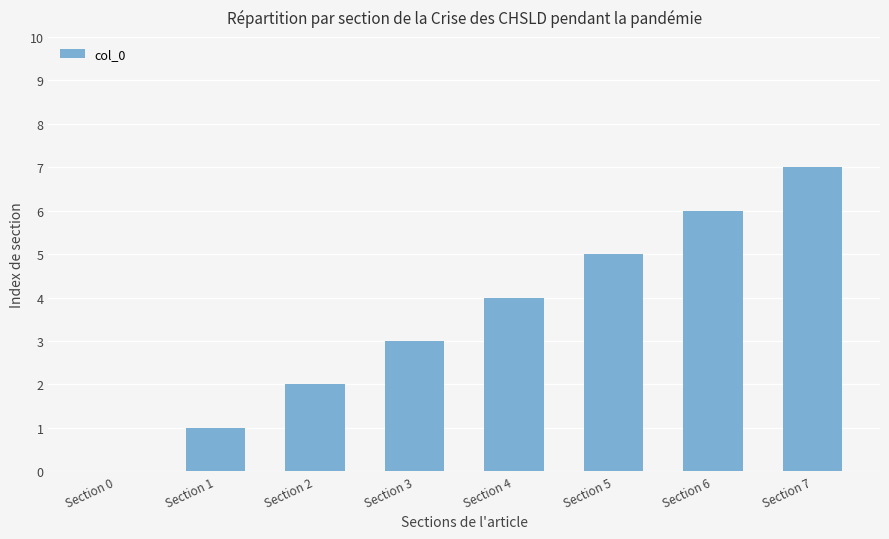

At which label is the value closest to 3?

Section 3